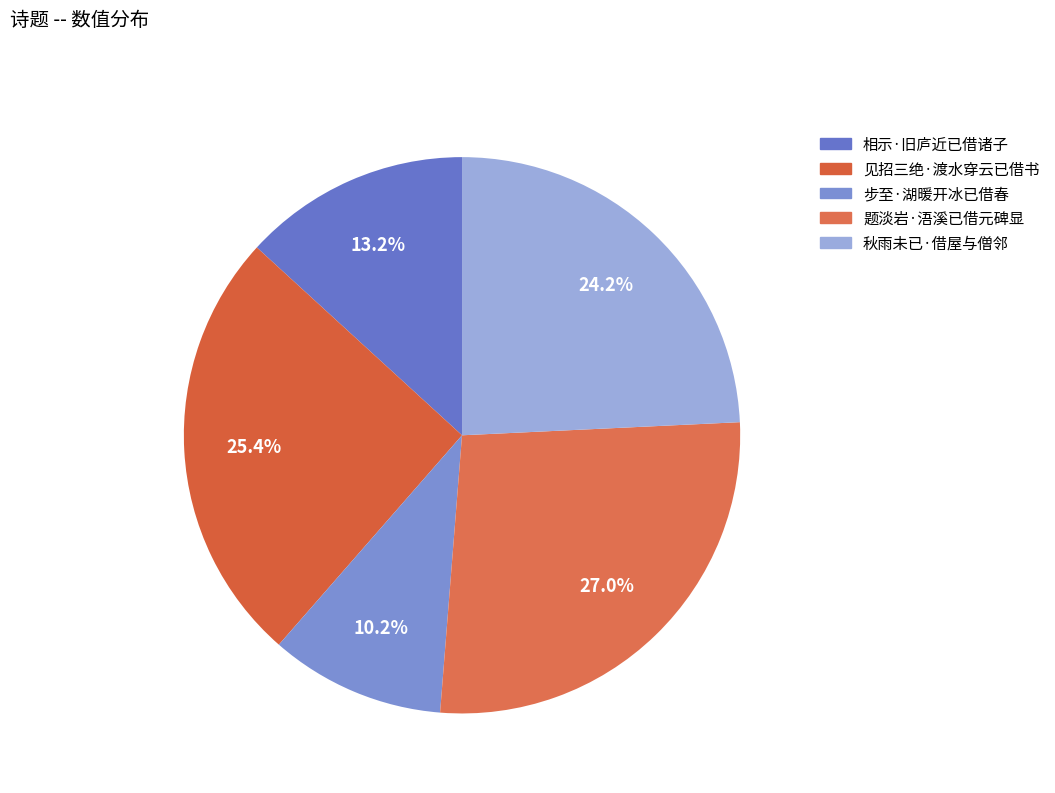

True or false: 见招三绝·渡水穿云已借书 accounts for 35% of the total.

False